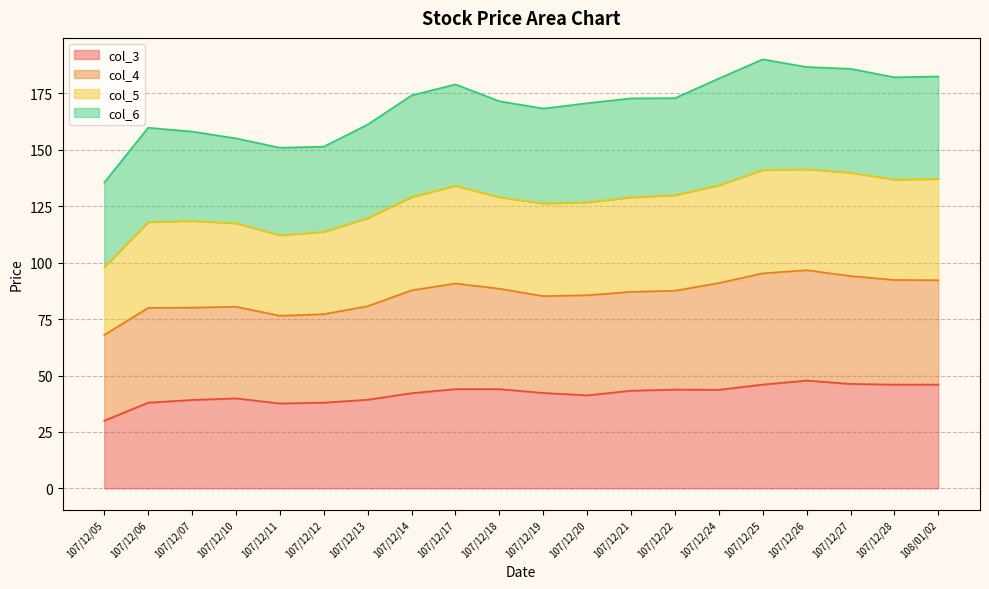

Where is the first local maximum for col_5?

107/12/07